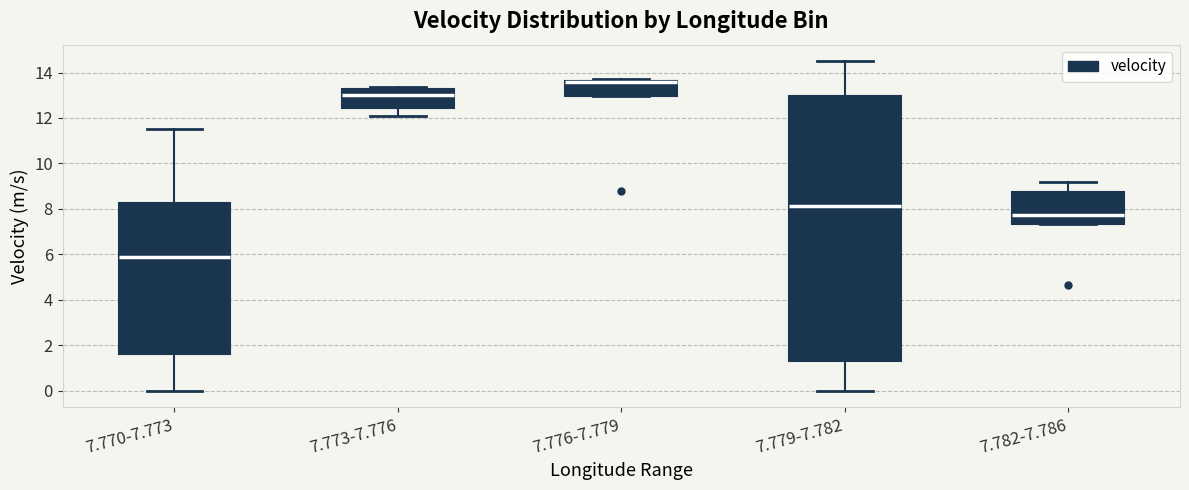

Comparing the boxes themselves (not the whiskers), which one is the tallest?

7.779-7.782